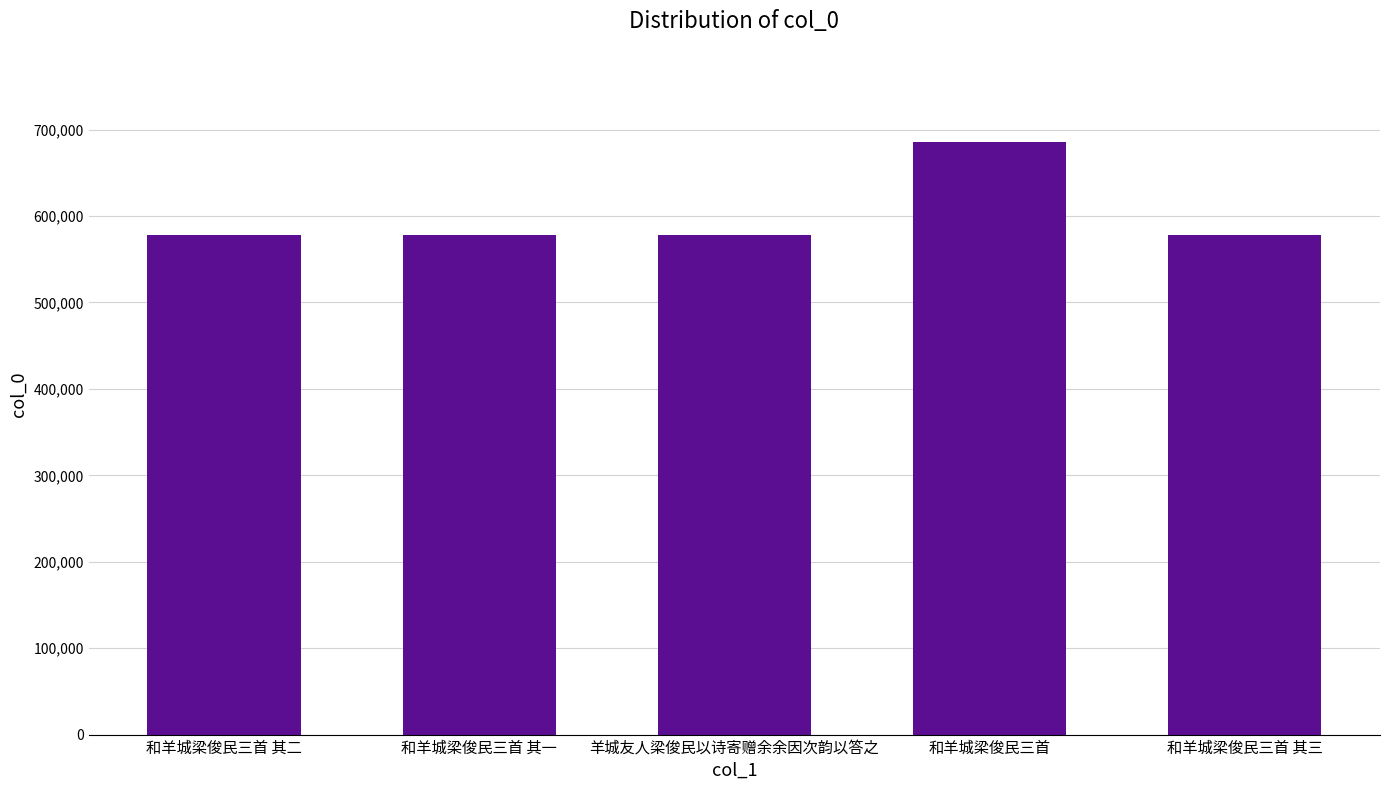

What is the value of the 5th bar from the left?

578341